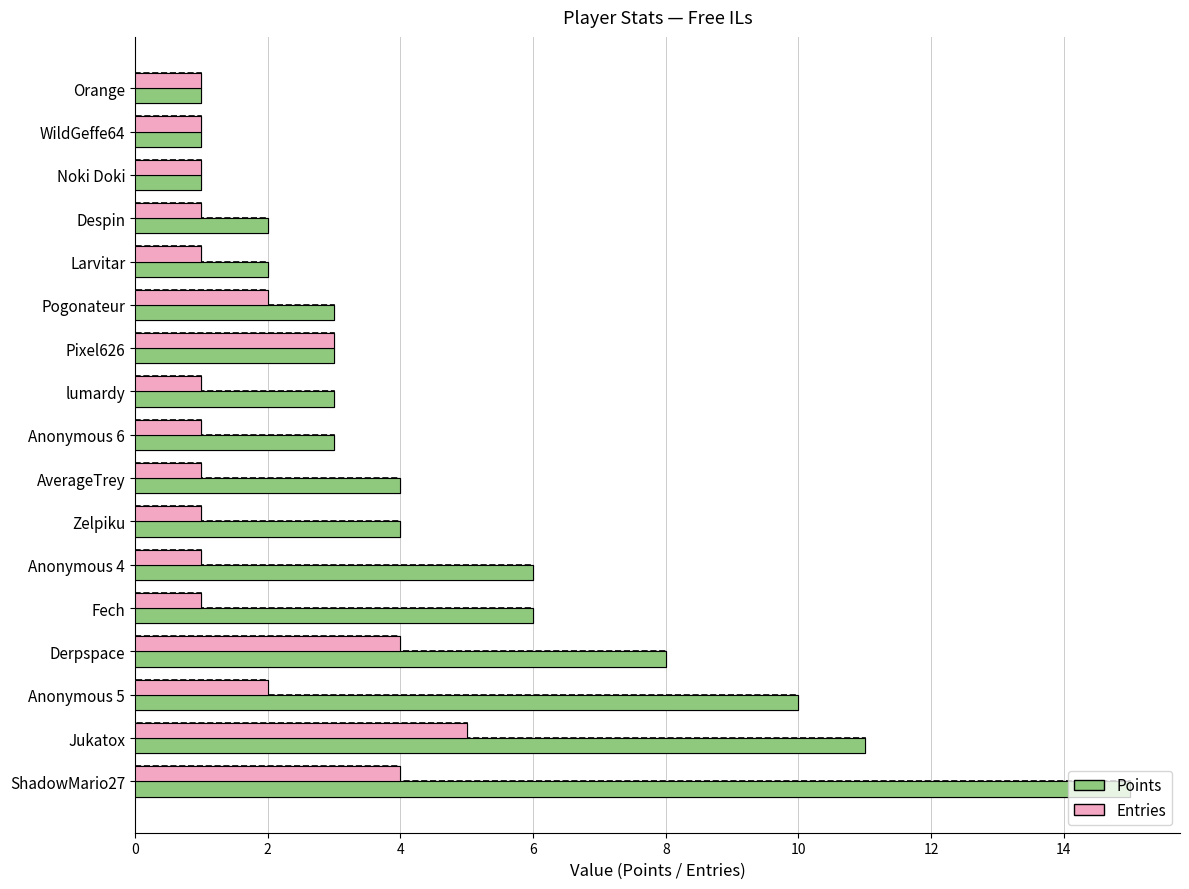

What is the sum of the Entries values at Pogonateur and lumardy?

3